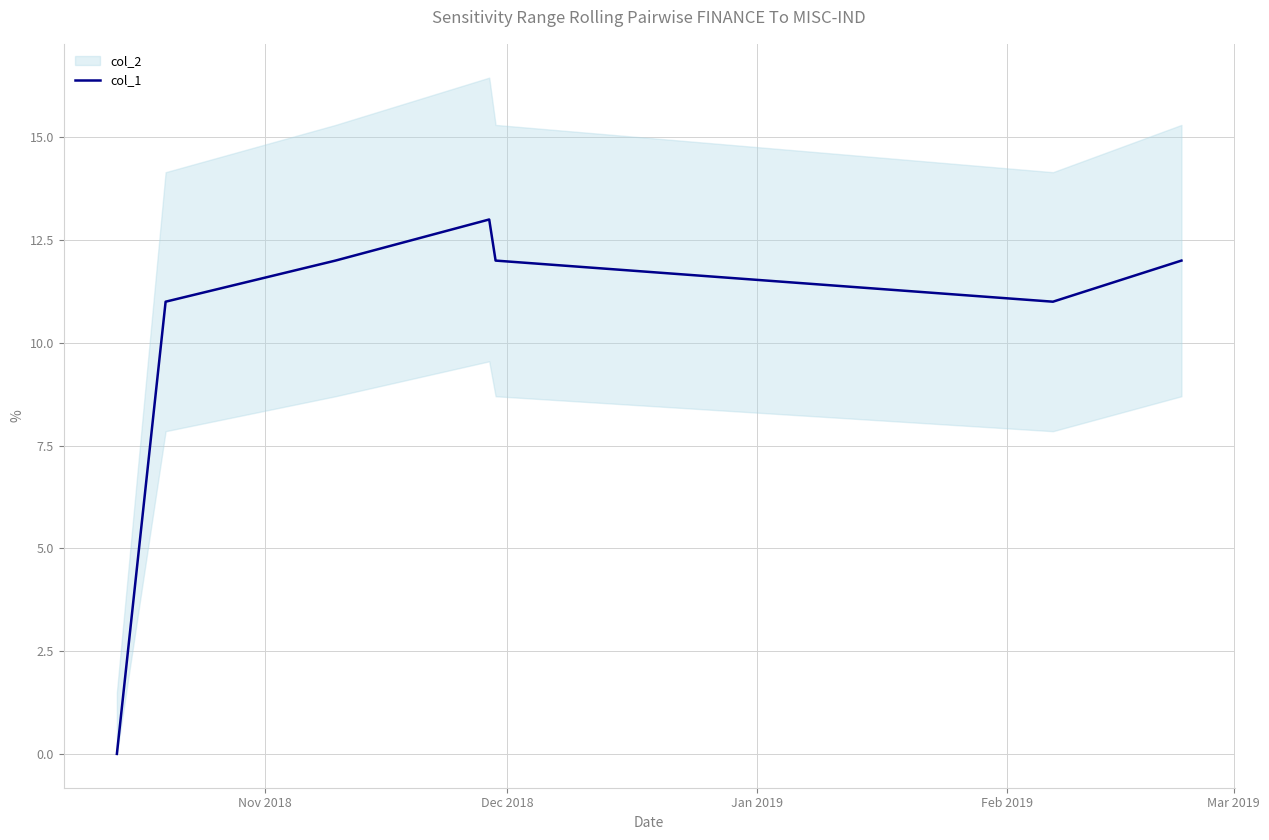

What is the highest value of the col_1 series?

13